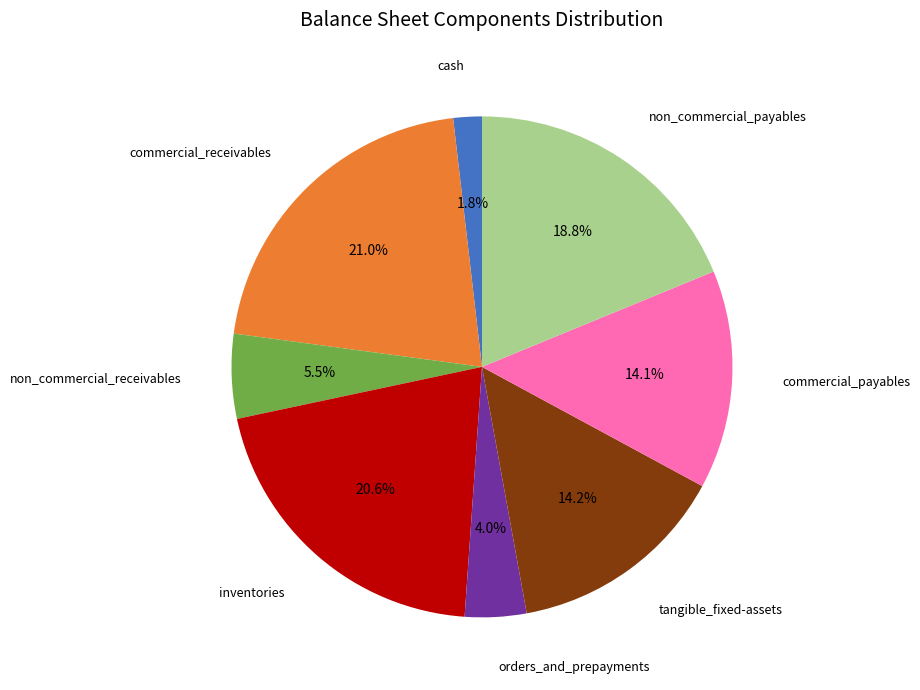

Which slice is the smallest?

cash